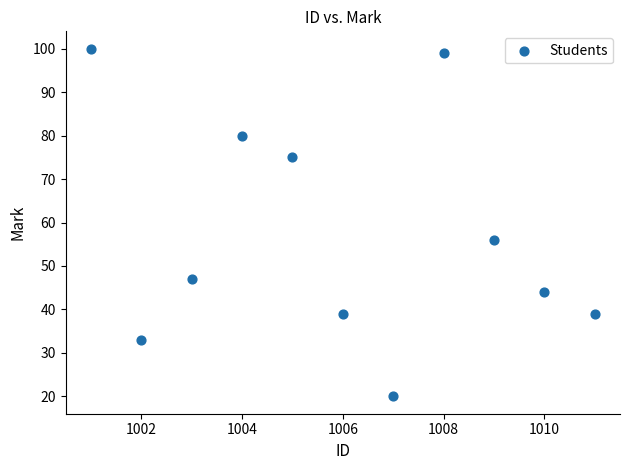

What is the average Y value?

57